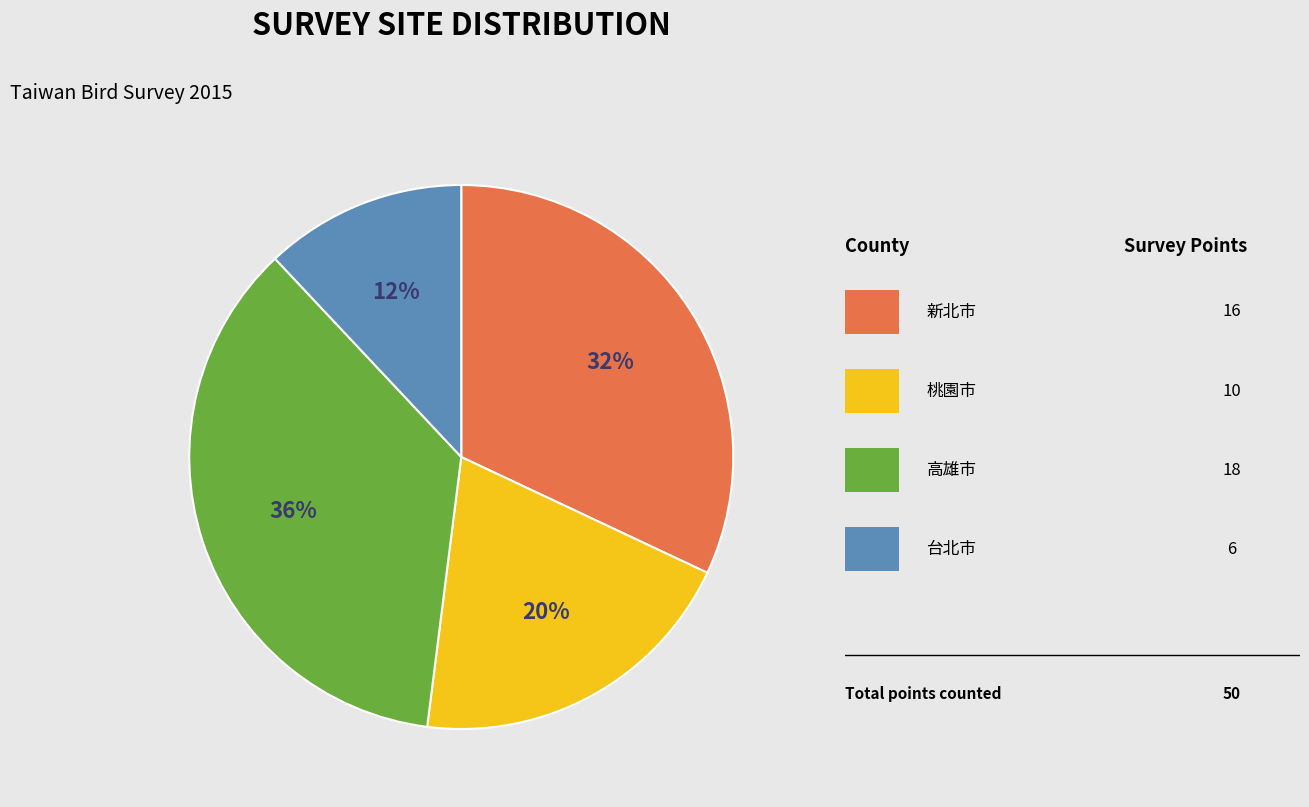

To the nearest percent, what is the average slice percentage?

25%